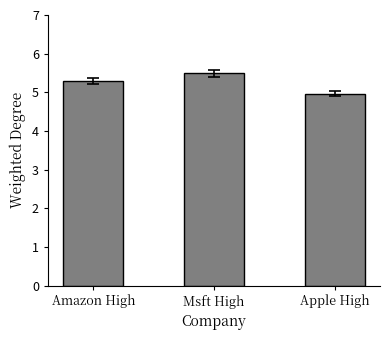

What is the sum of all values?

15.8